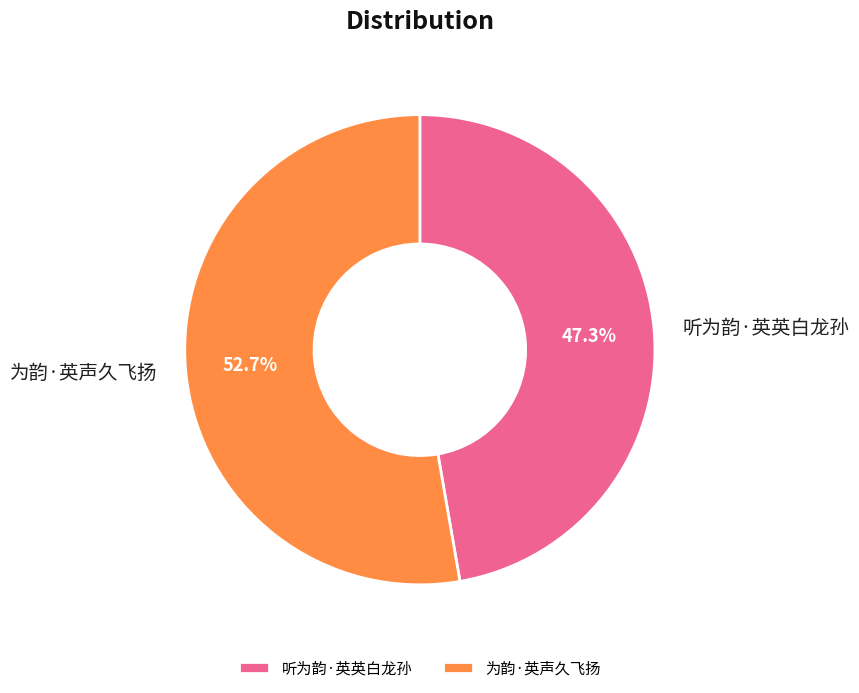

What is the smallest slice in the pie chart?

听为韵·英英白龙孙